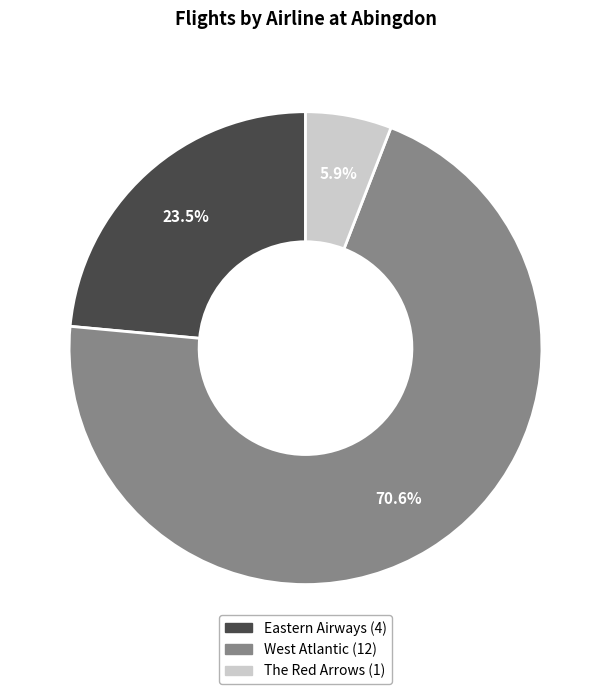

What is the ratio of the value at Eastern Airways to the value at West Atlantic?

0.3